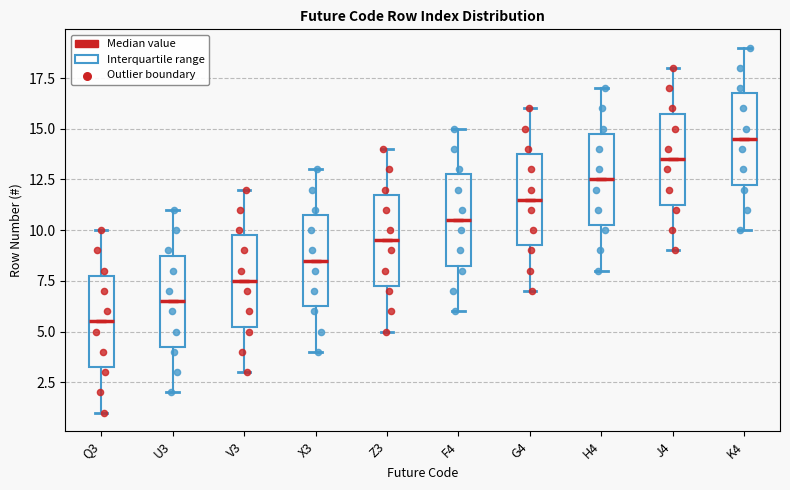

Reading left to right, transcribe this box plot: for each box, give where its median line is, the range the box spans, and where its two whiskers end, as read against the y-axis. The values are not printed on the chart, so give them approximately, as read against the axis.

Q3: median 5.5, box 3.5 to 8.0, whiskers 1.0 to 10.0
U3: median 6.5, box 4.5 to 9.0, whiskers 2.0 to 11.0
V3: median 7.5, box 5.5 to 10.0, whiskers 3.0 to 12.0
X3: median 8.5, box 6.5 to 11.0, whiskers 4.0 to 13.0
Z3: median 9.5, box 7.5 to 12.0, whiskers 5.0 to 14.0
F4: median 10.5, box 8.5 to 13.0, whiskers 6.0 to 15.0
G4: median 11.5, box 9.5 to 14.0, whiskers 7.0 to 16.0
H4: median 12.5, box 10.5 to 15.0, whiskers 8.0 to 17.0
J4: median 13.5, box 11.5 to 16.0, whiskers 9.0 to 18.0
K4: median 14.5, box 12.5 to 17.0, whiskers 10.0 to 19.0